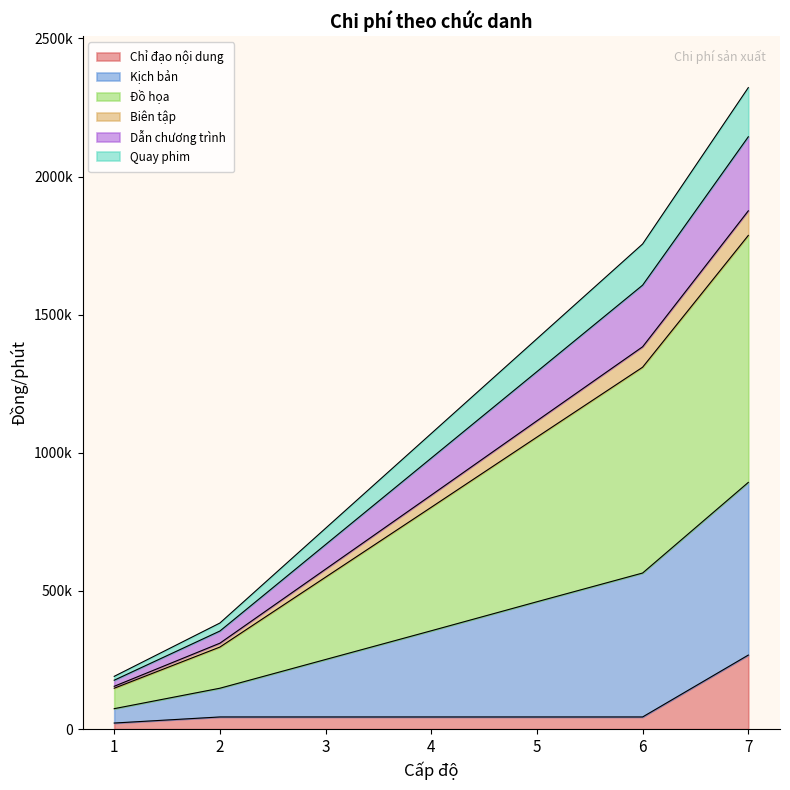

What are all the series names shown in the legend?

Chỉ đạo nội dung, Kịch bản, Đồ họa, Biên tập, Dẫn chương trình, Quay phim